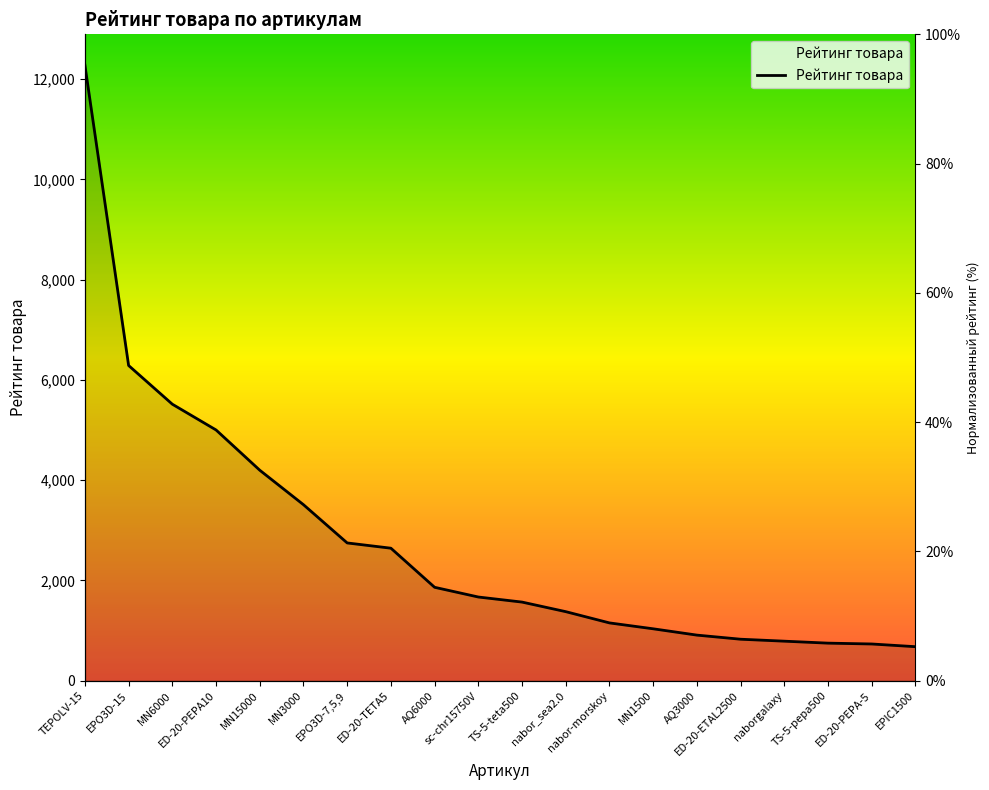

What is the value of the 3rd point from the left?

5517.0